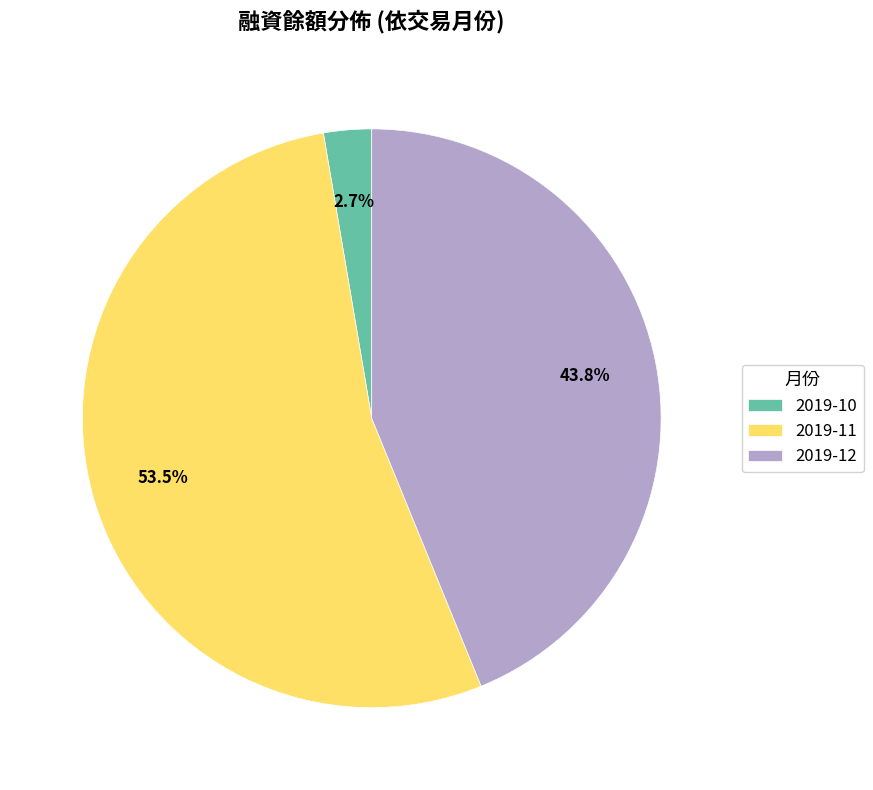

Between 2019-11 and 2019-10, which is larger?

2019-11